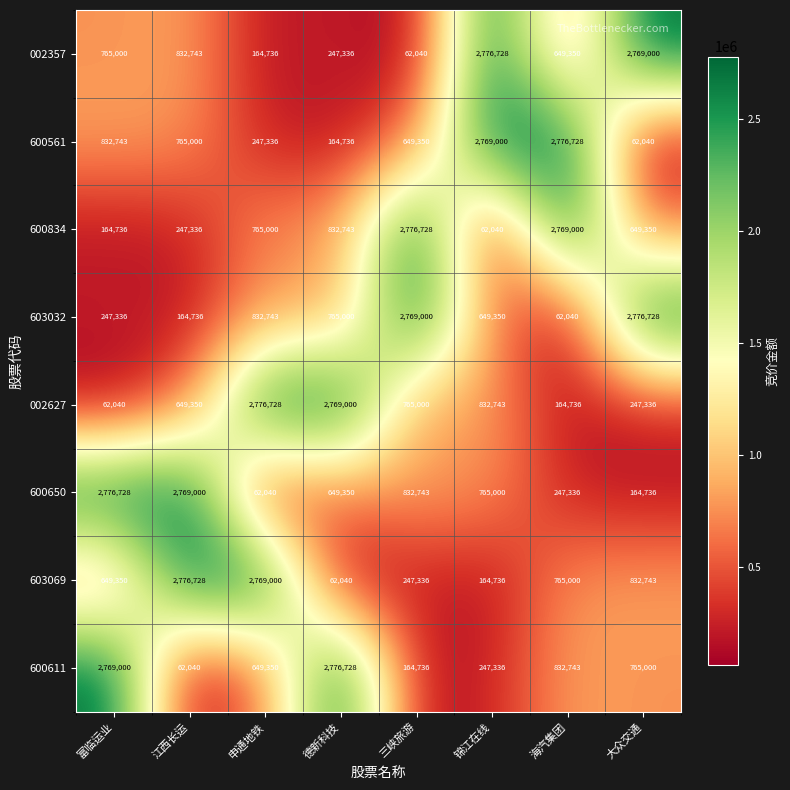

Where is 603032 nearest to the value 1419384?

申通地铁